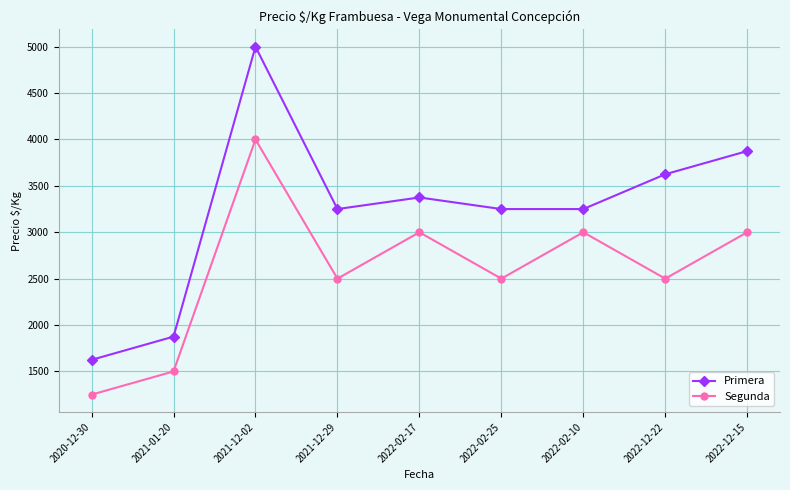

What is the difference between the second highest and minimum values in the Primera series?

2250